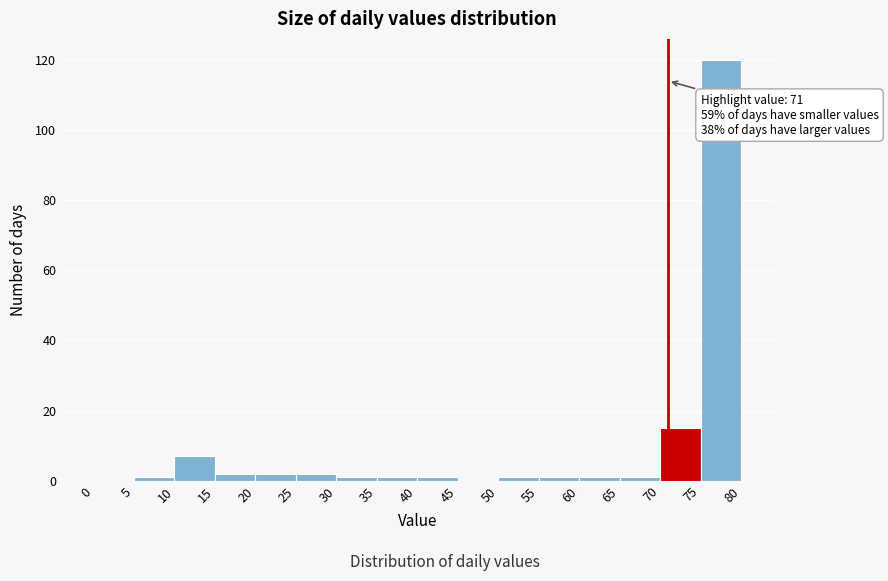

Which range on the x-axis has the tallest bar?

75 to 80